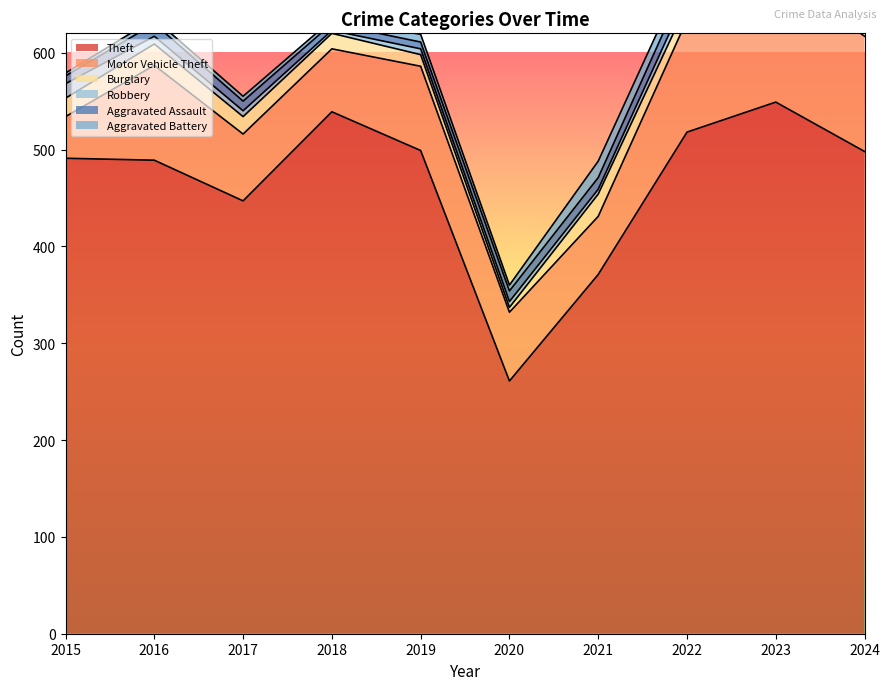

What is the average value of the Burglary series?

15